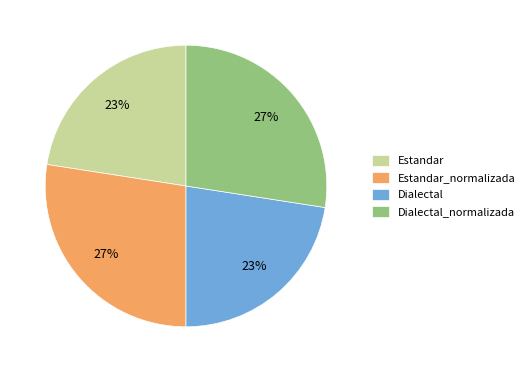

To the nearest percent, what is the average slice percentage?

25%